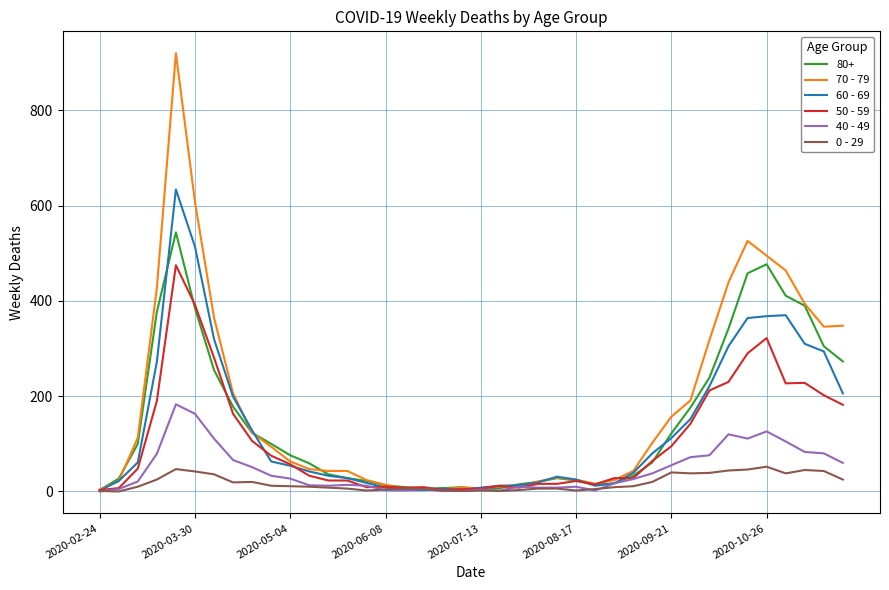

Which series has the largest range (max minus min)?

70 - 79